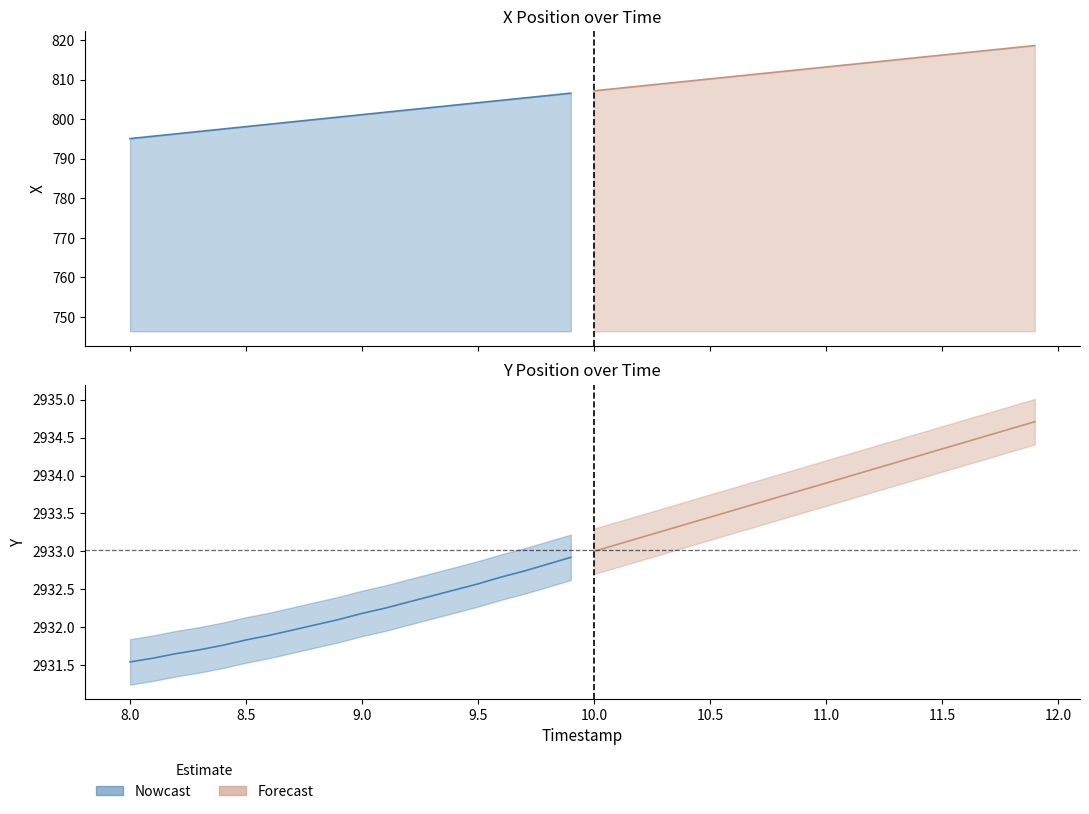

Read the Y value at 11.8.

2934.6